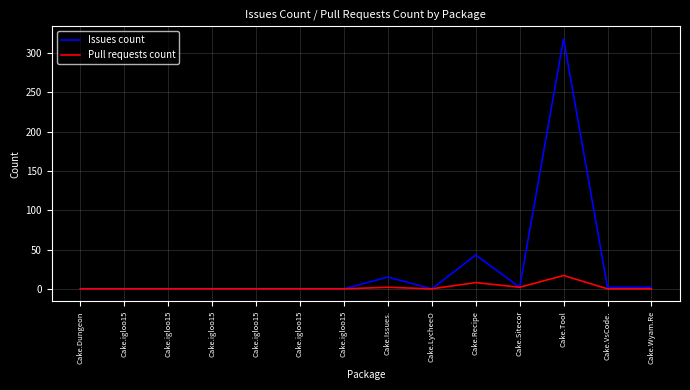

At which category is the sum across all series the highest?

Cake.Tool